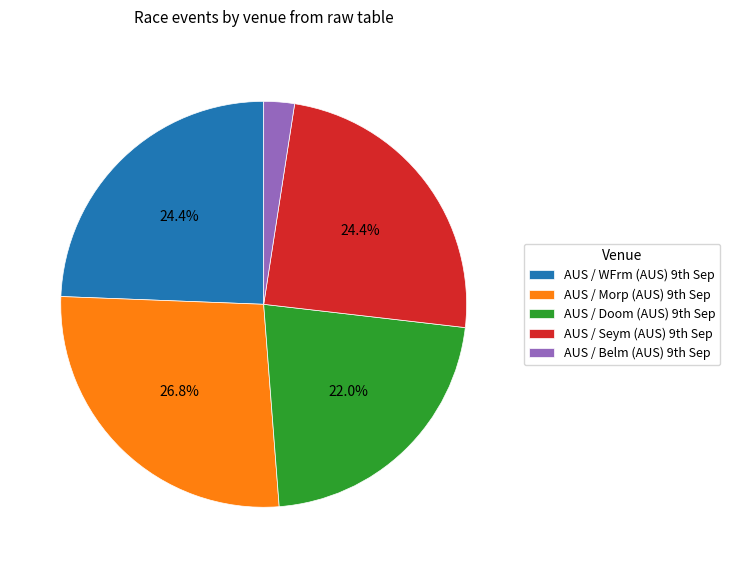

How many segments does this pie chart have?

5